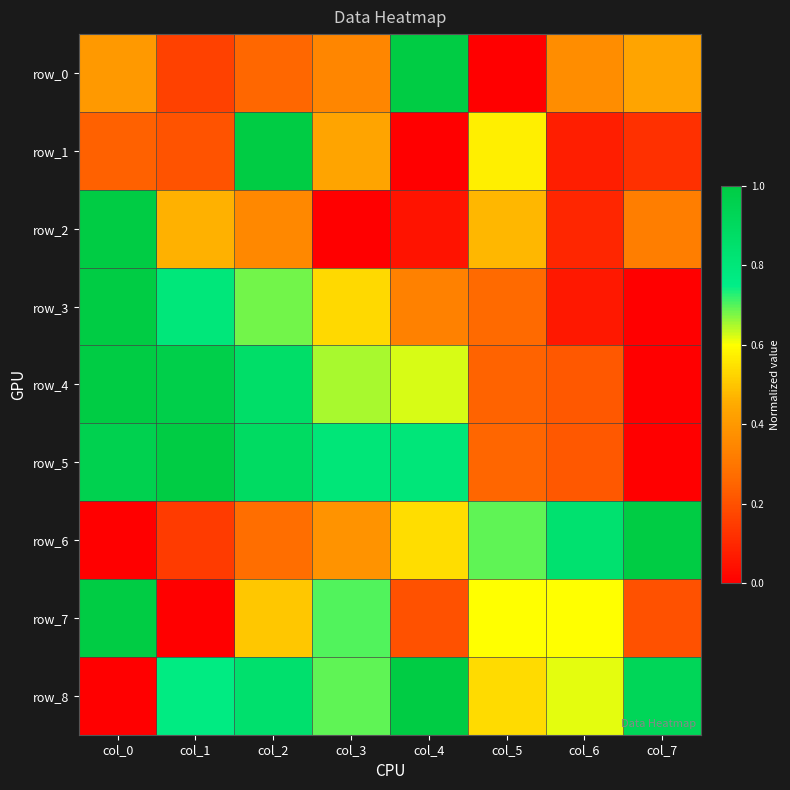

What is the difference between the highest and lowest values at col_4?

1.0